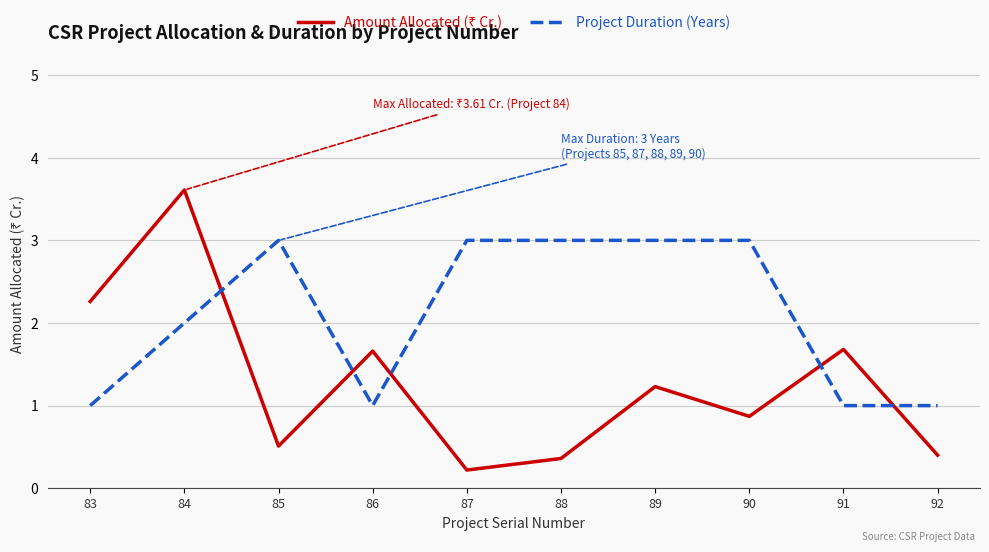

Is it true that Project Duration (Years) equals 3.0 at 87?

True